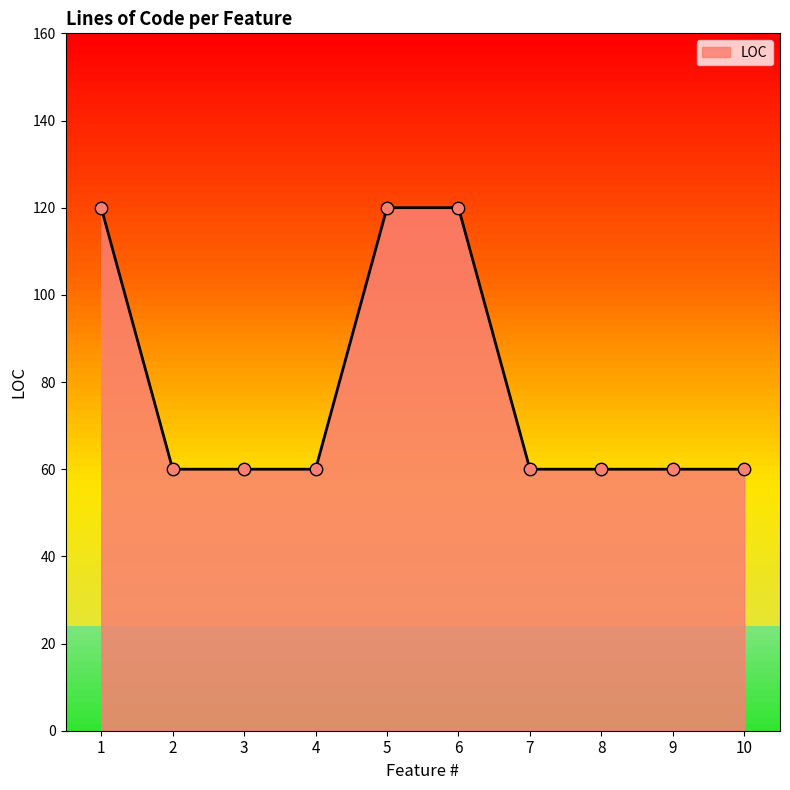

What is the change in value from 4 to 6?

+60